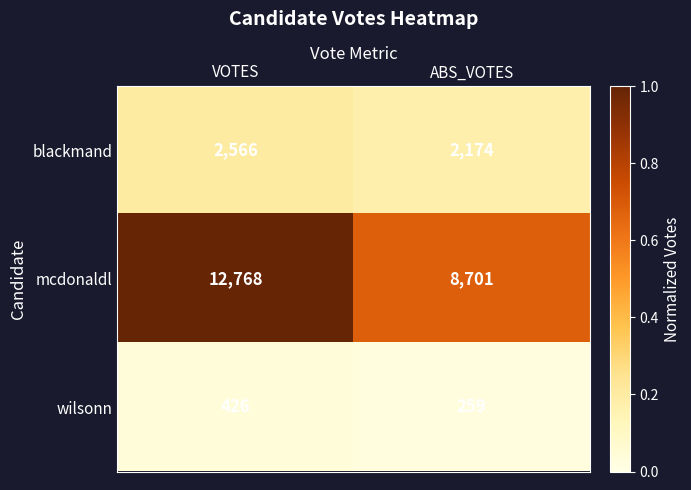

The value of mcdonaldl at VOTES is 2951. True or false?

False